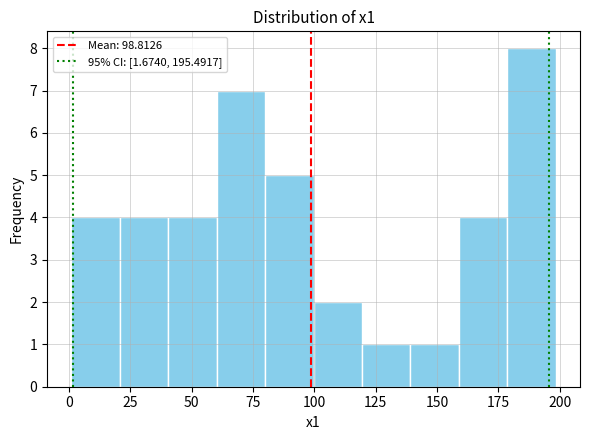

Read against the x-axis, roughly where is the centre of the tallest bar?

190